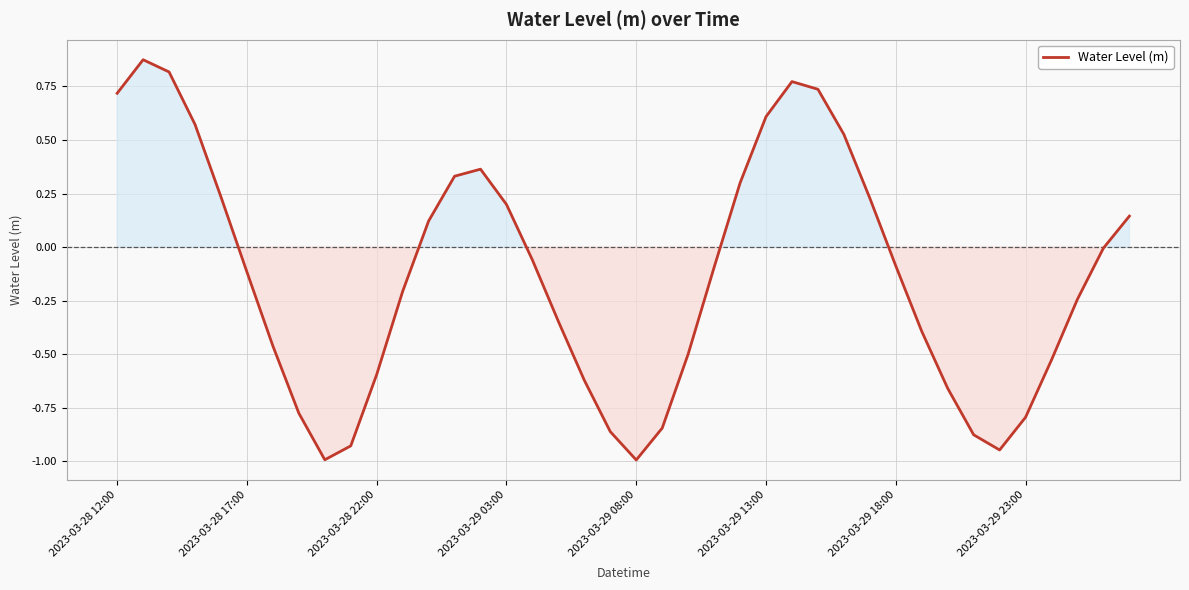

Does the chart have visible grid lines?

Yes